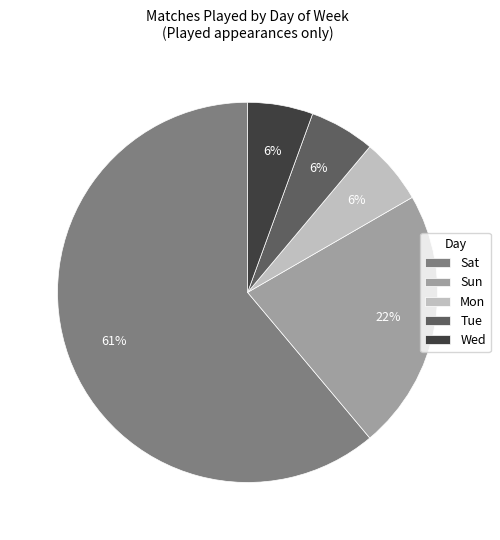

To the nearest percent, what portion does Mon represent?

6%